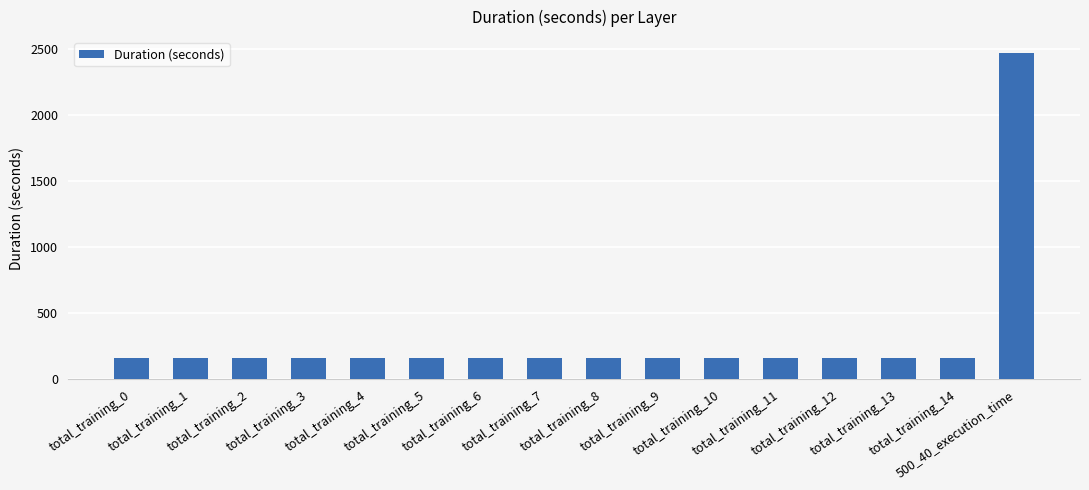

What is the label of the 7th bar from the right?

total_training_9